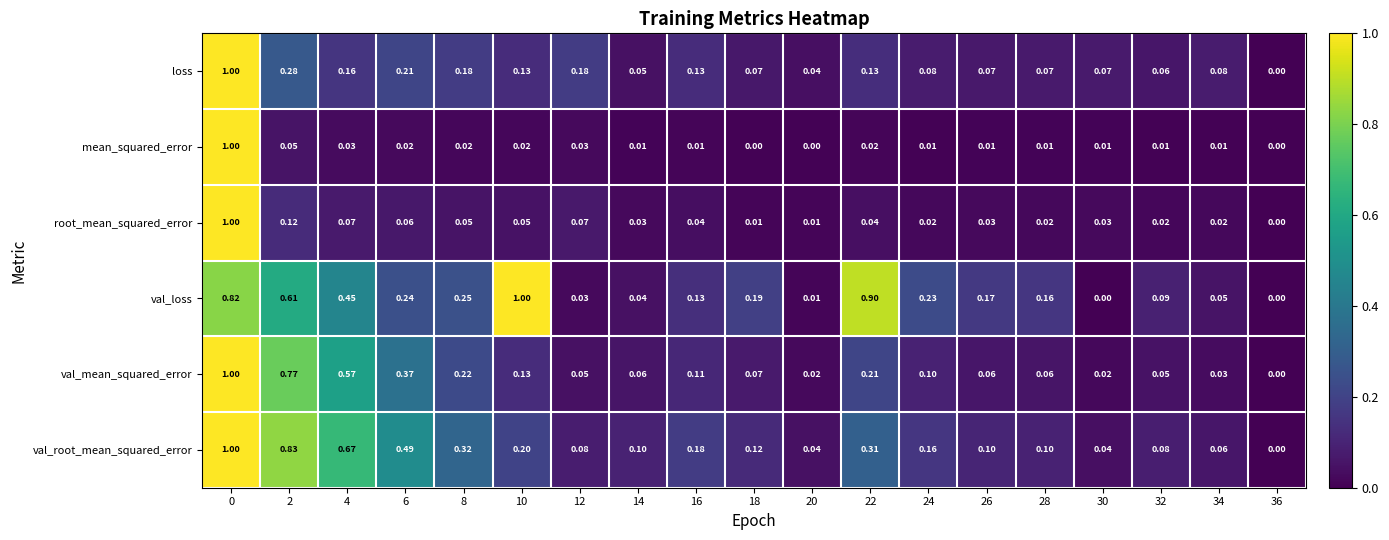

Which series changed the most between 6 and 28?

val_root_mean_squared_error